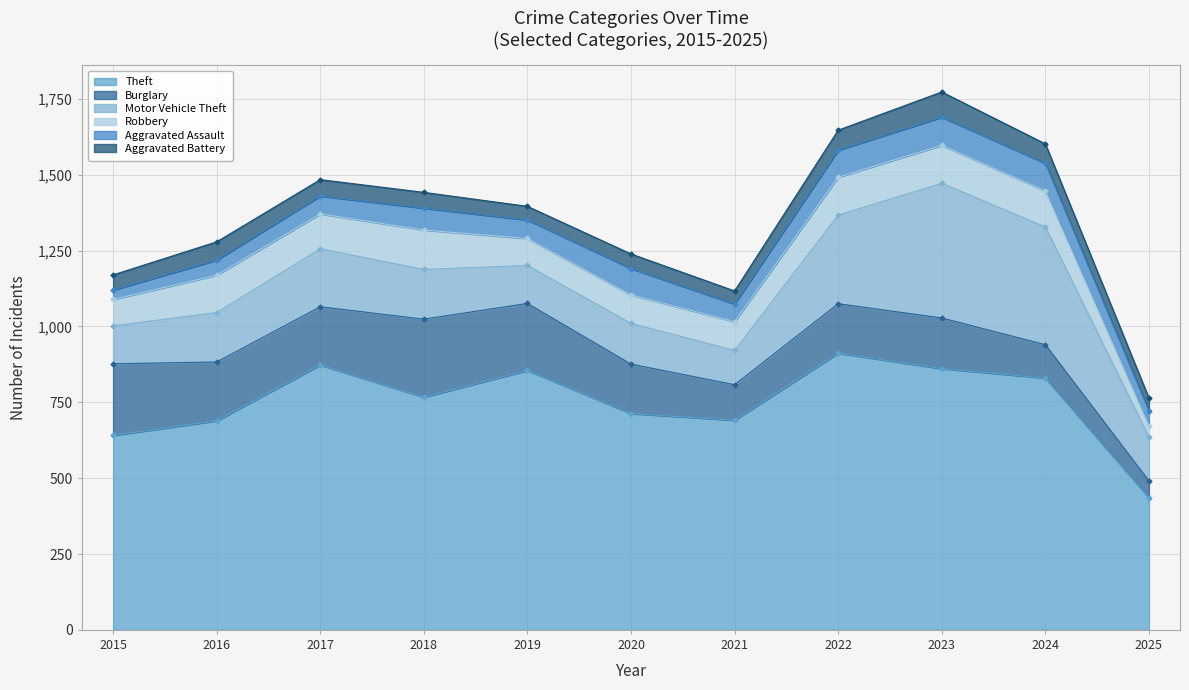

Reading left to right, extract all data points from this chart.

Theft: 2015=641	2016=689	2017=873	2018=767	2019=855	2020=713	2021=691	2022=912	2023=861	2024=830	2025=435
Burglary: 2015=236	2016=194	2017=192	2018=257	2019=221	2020=163	2021=117	2022=163	2023=167	2024=110	2025=56
Motor Vehicle Theft: 2015=125	2016=163	2017=191	2018=164	2019=125	2020=134	2021=113	2022=292	2023=444	2024=388	2025=145
Robbery: 2015=87	2016=123	2017=115	2018=130	2019=89	2020=94	2021=95	2022=125	2023=125	2024=119	2025=37
Aggravated Assault: 2015=31	2016=50	2017=59	2018=72	2019=61	2020=87	2021=58	2022=89	2023=93	2024=91	2025=49
Aggravated Battery: 2015=50	2016=60	2017=54	2018=52	2019=45	2020=48	2021=43	2022=66	2023=83	2024=64	2025=42